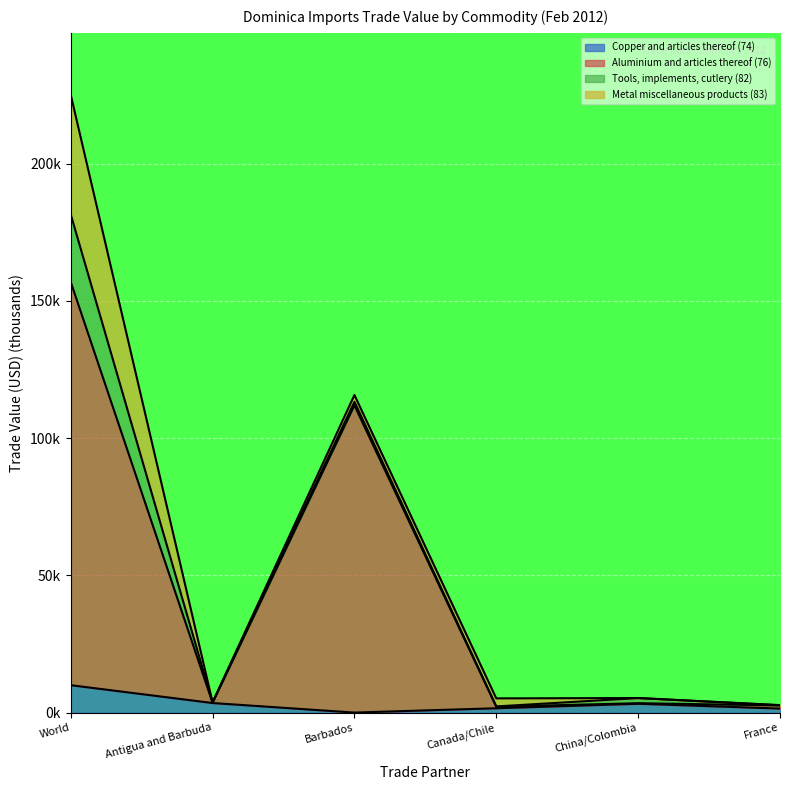

What is the lowest value of the Copper and articles thereof (74) series?

0.1